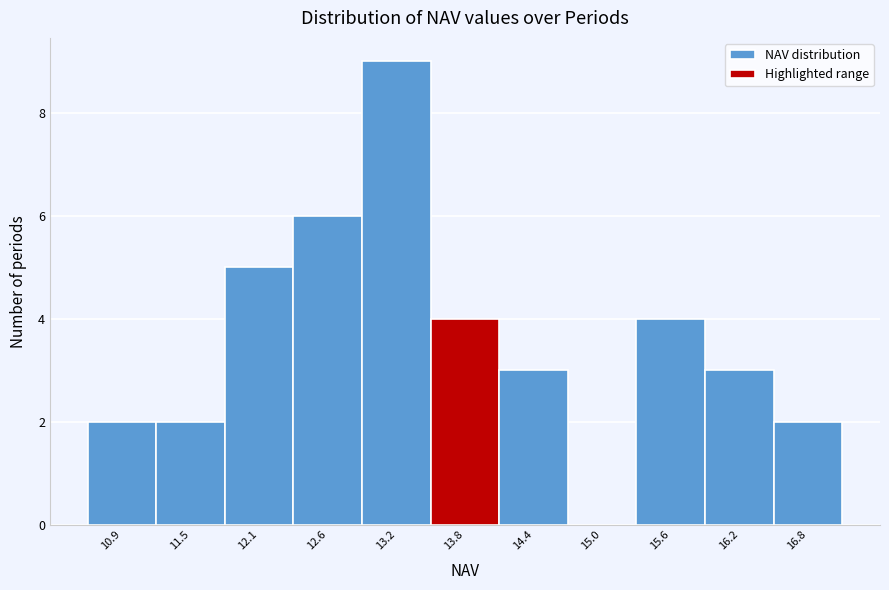

Reading left to right, transcribe this chart: for each bar, give the range it covers on the x-axis and its height. Neither the bar edges nor the heights are printed on the chart, so give them approximately, as read against the axes.

10.6 to 11.2: 2
11.2 to 11.8: 2
11.8 to 12.4: 5
12.4 to 12.9: 6
12.9 to 13.5: 9
13.5 to 14.1: 4
14.1 to 14.7: 3
14.7 to 15.3: 0
15.3 to 15.9: 4
15.9 to 16.5: 3
16.5 to 17.1: 2